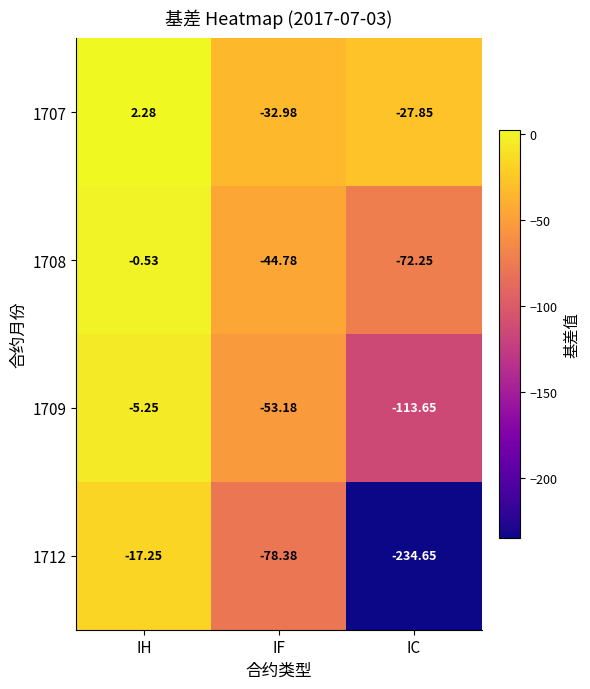

At which label does 1712 first exceed -78?

IH